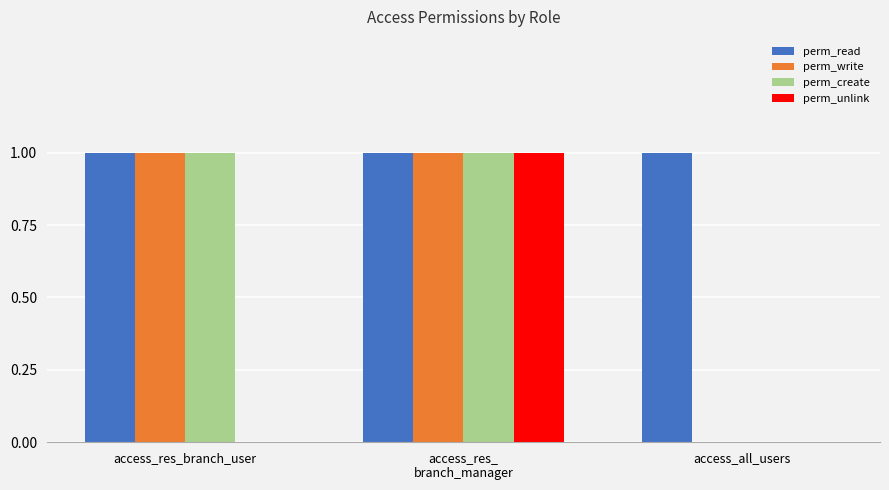

What is the highest value of the perm_write series?

1